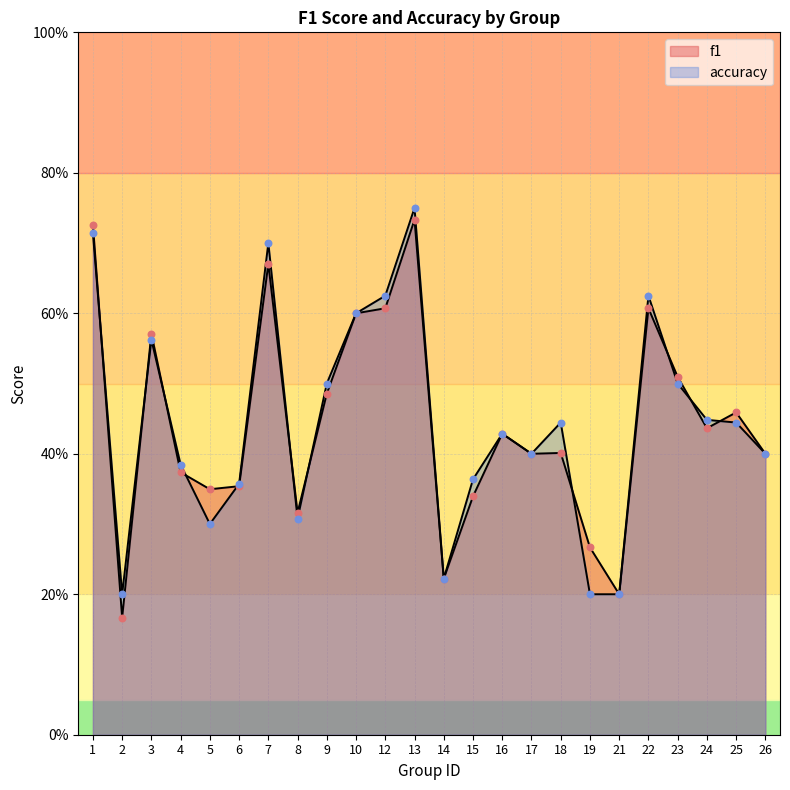

Which series reaches the maximum Y coordinate?

accuracy